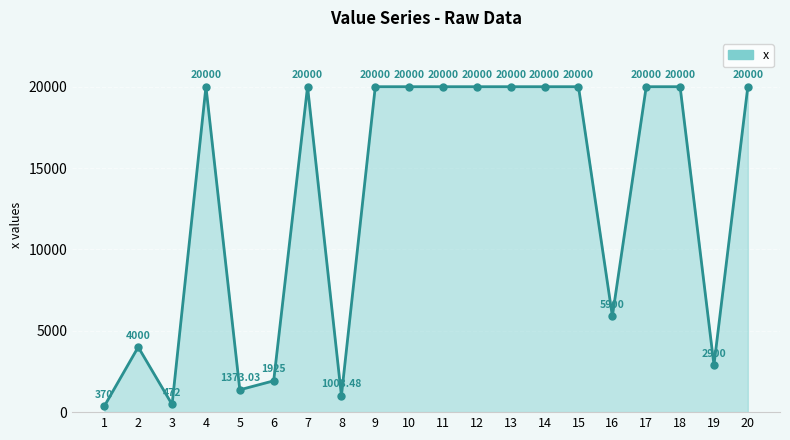

What is the difference between the maximum and second lowest values?

19528.0